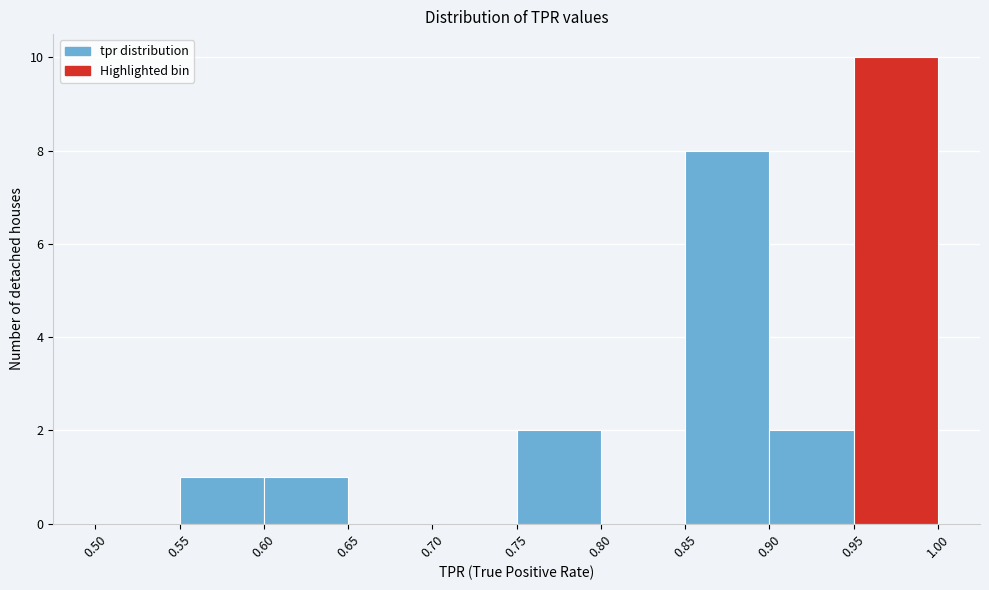

Reading left to right, list every bar in this chart as the range it spans on the x-axis followed by its height. The values are not printed on the chart, so give them approximately, as read against the axis.

0.50 to 0.55: 0
0.55 to 0.60: 1
0.60 to 0.65: 1
0.65 to 0.70: 0
0.70 to 0.75: 0
0.75 to 0.80: 2
0.80 to 0.85: 0
0.85 to 0.90: 8
0.90 to 0.95: 2
0.95 to 1.00: 10